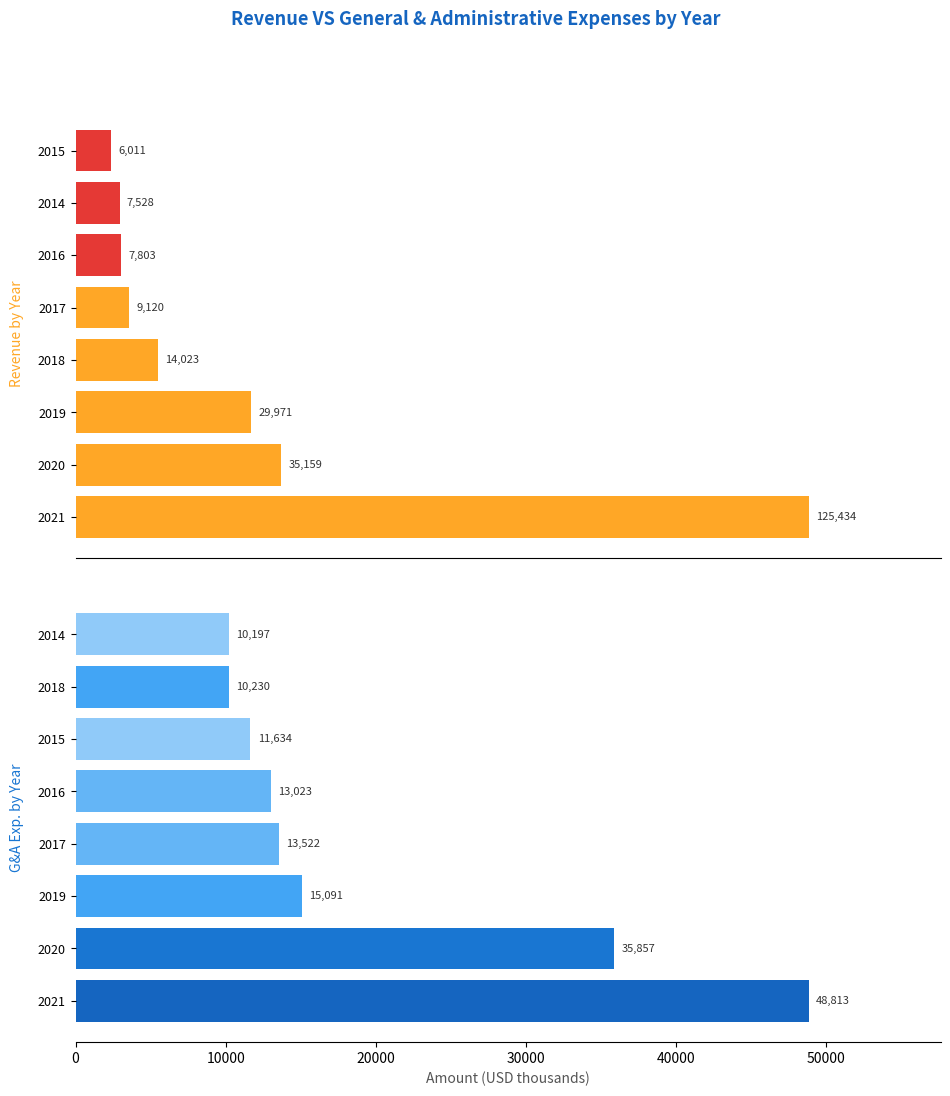

What is the maximum value for General and Administrative Exp.?

48813